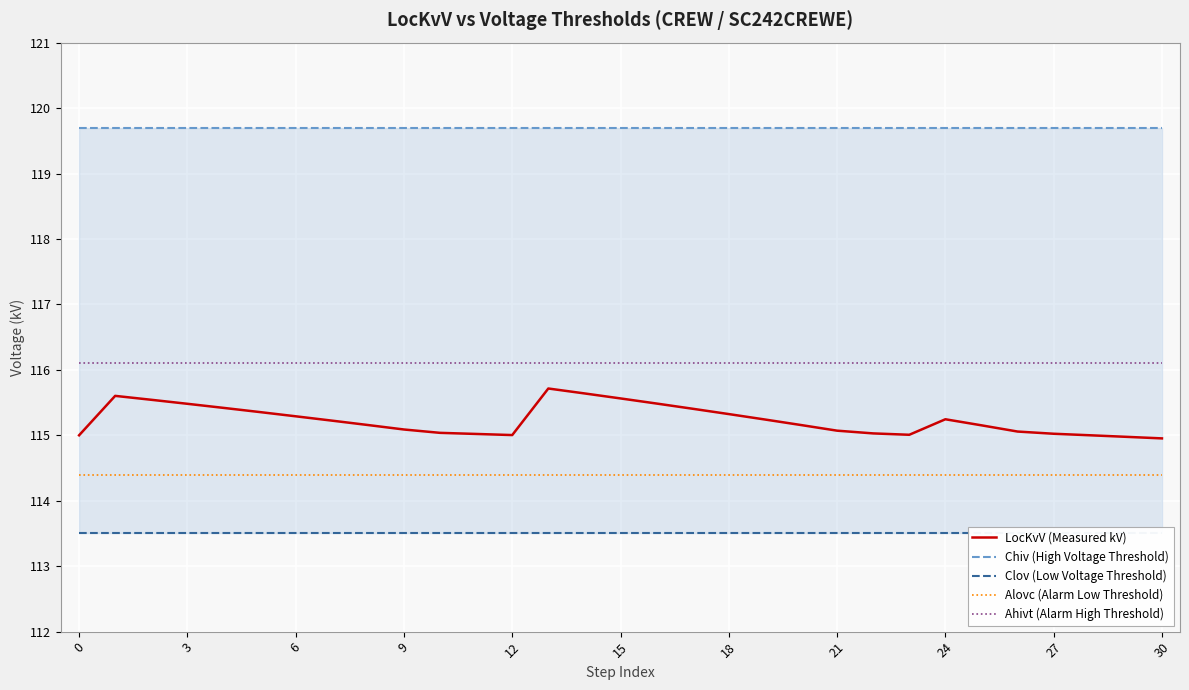

What is the maximum value shown in the chart?

119.7